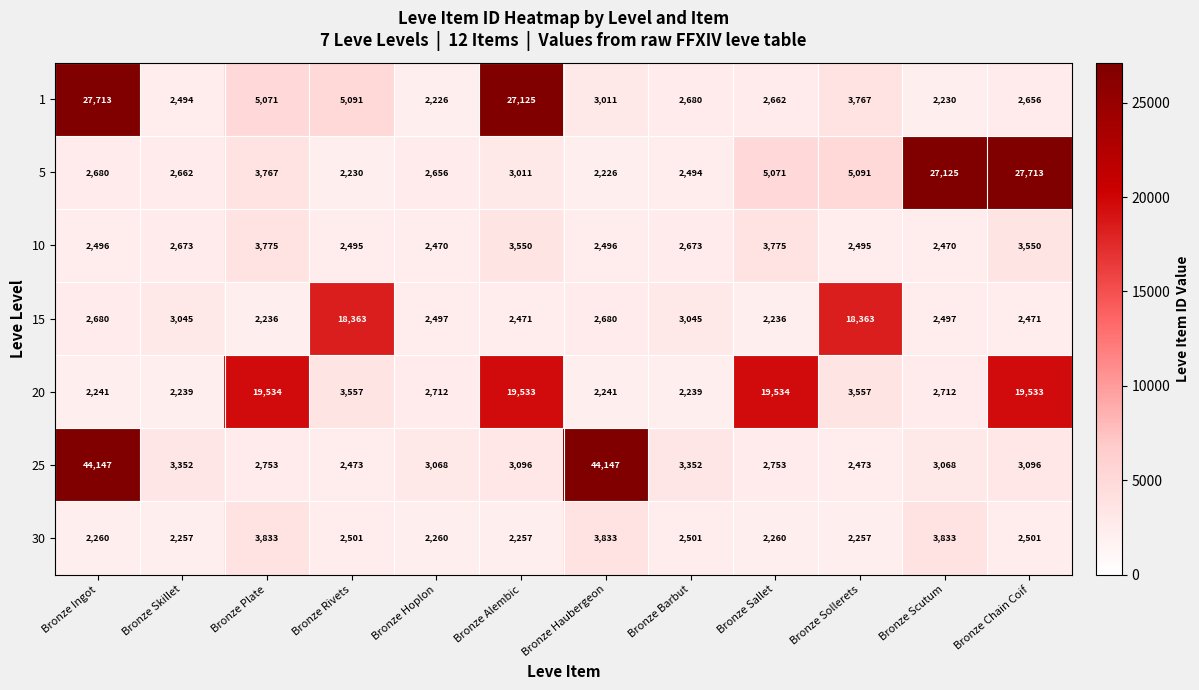

What is the maximum value shown in the chart?

44147